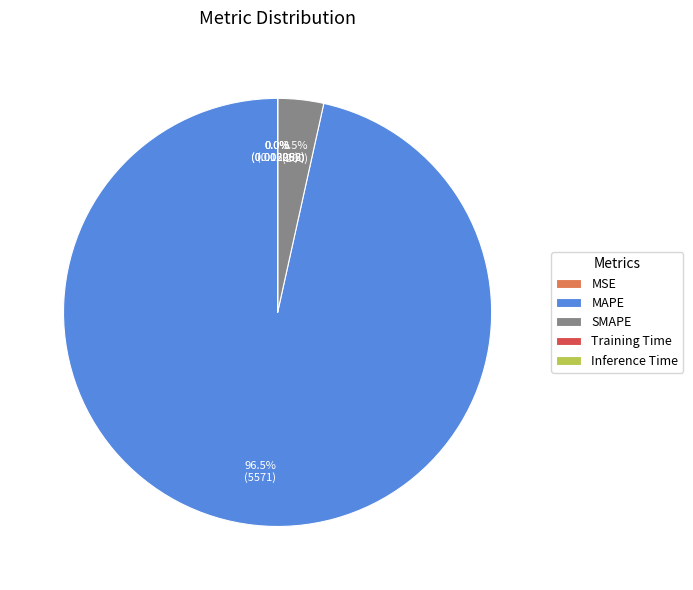

Is there a majority slice in this chart?

Yes